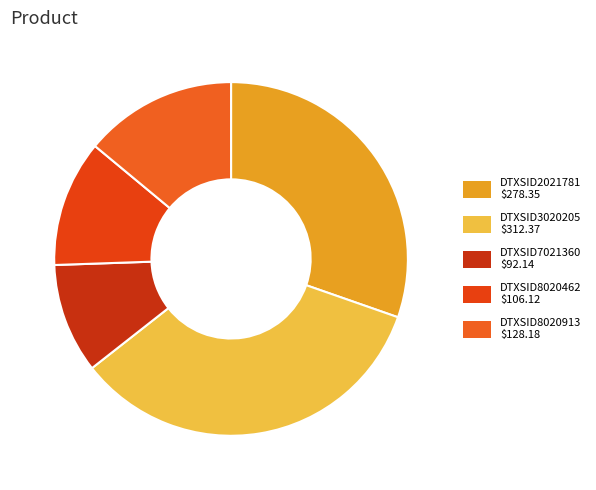

Is there any slice that represents more than half of the pie?

No